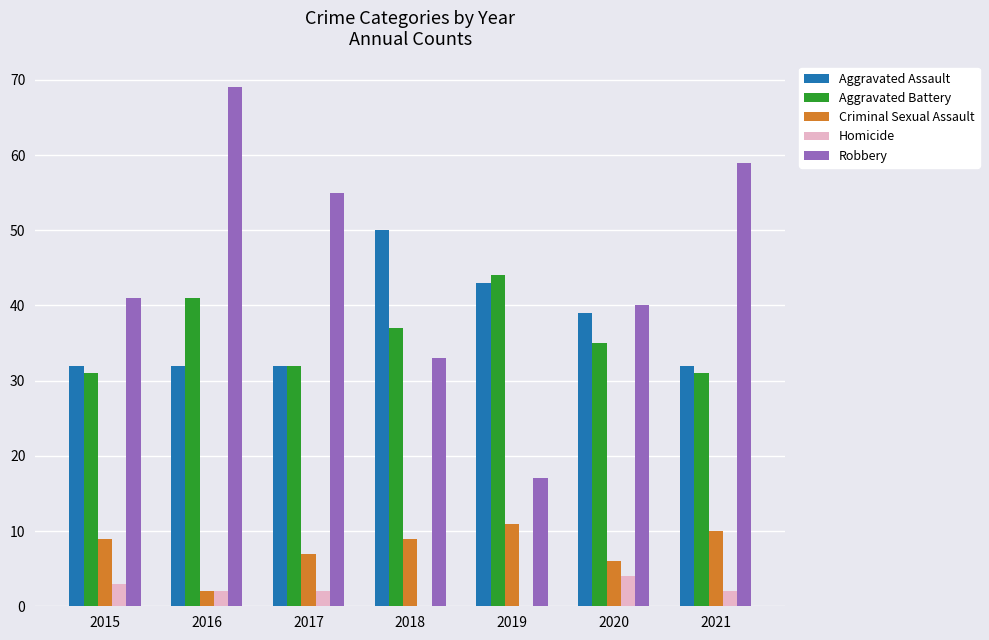

Is the value of Robbery at 2016 greater than the value of Aggravated Assault at 2020?

Yes